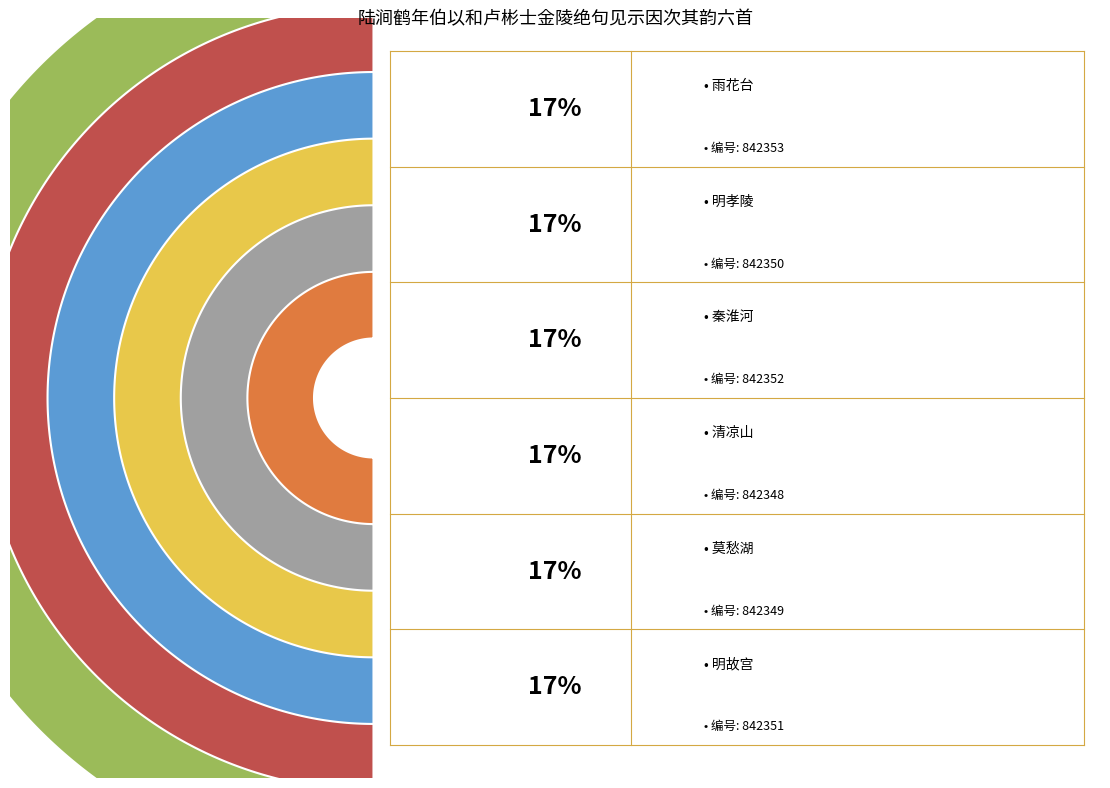

To the nearest percent, what portion does 清凉山 represent?

17%